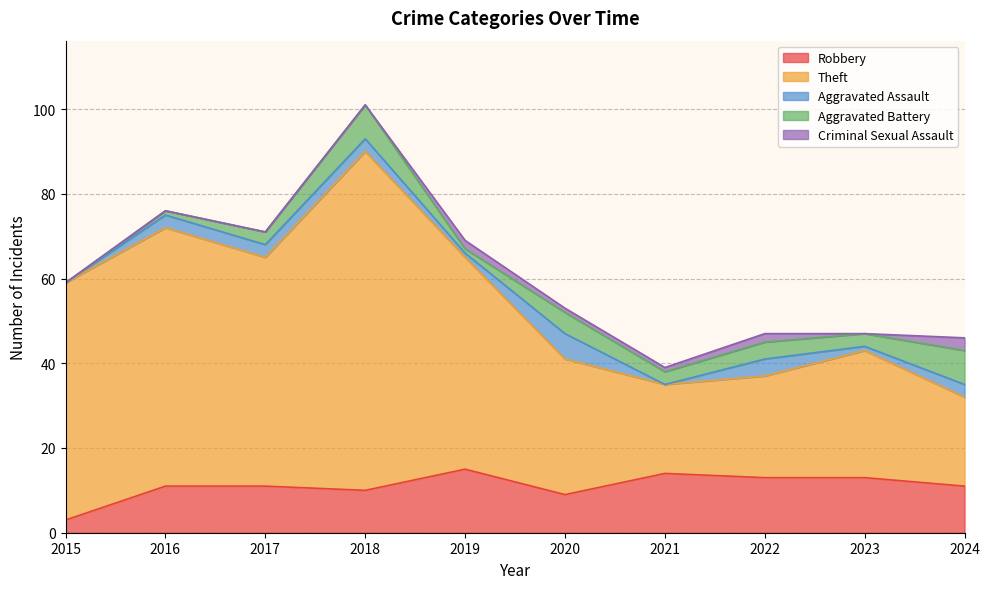

Where is the first local minimum for Aggravated Battery?

2019